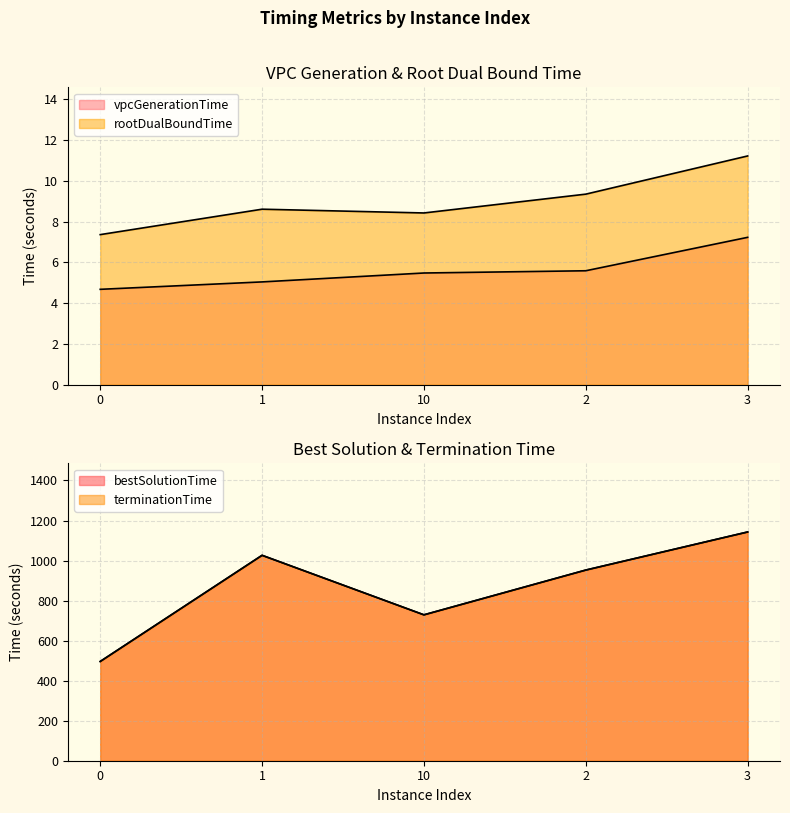

True or false: bestSolutionTime and rootDualBoundTime intersect in this chart.

False